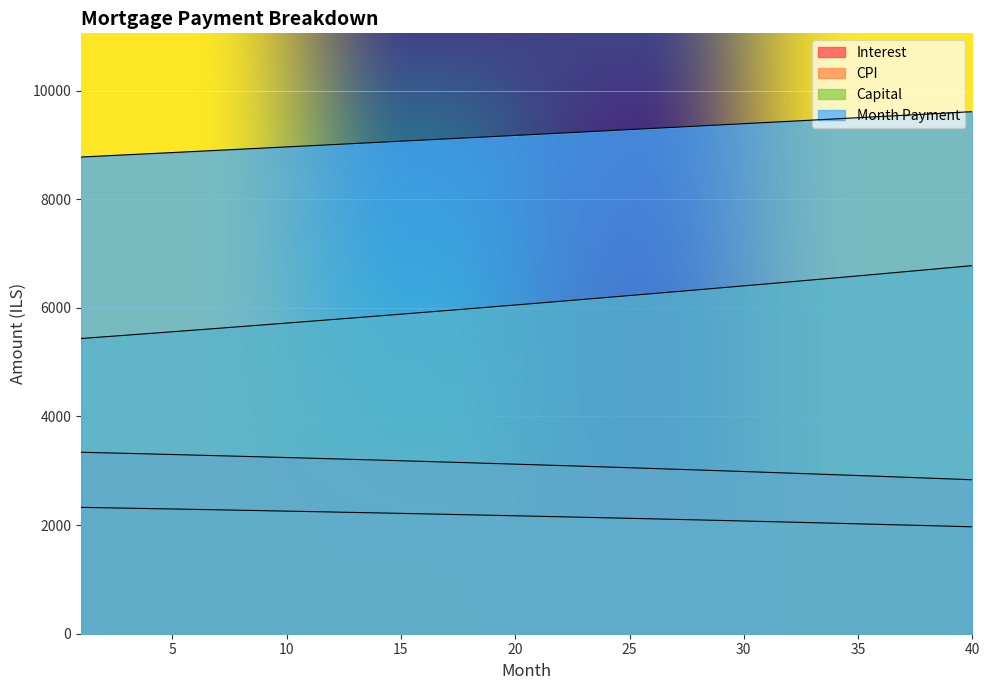

True or false: capital and interest intersect in this chart.

False